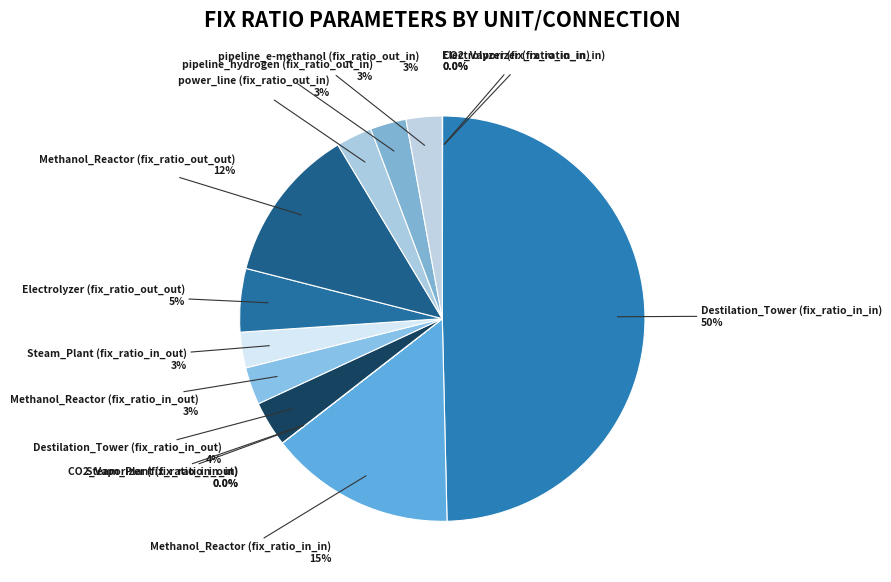

Is there any slice that represents more than half of the pie?

No